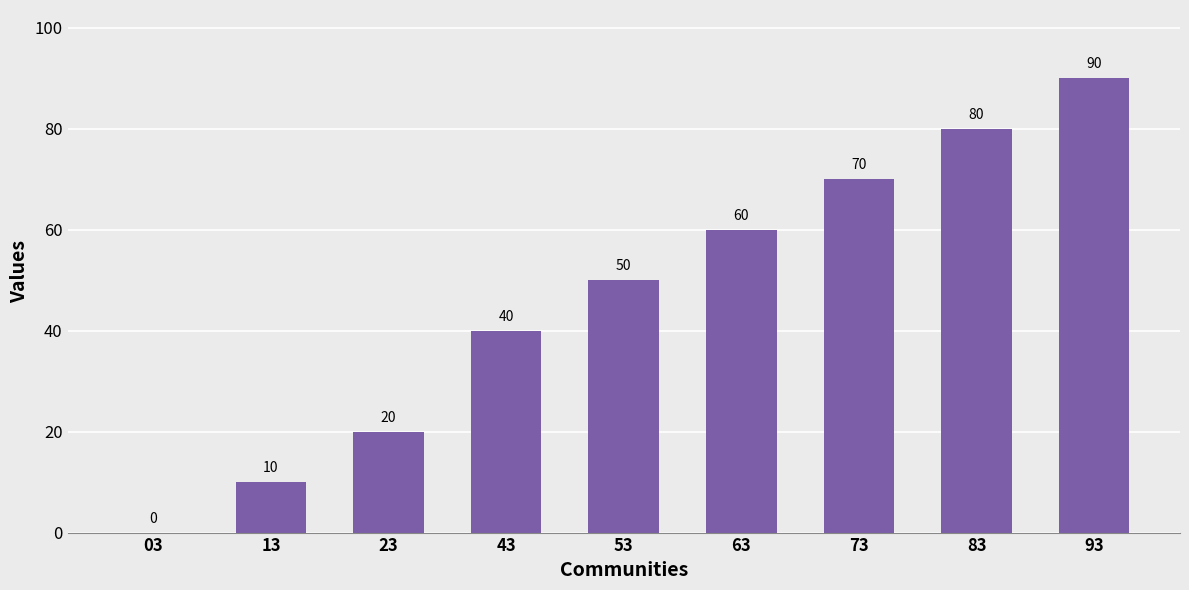

Which label corresponds to the largest value in the chart?

93